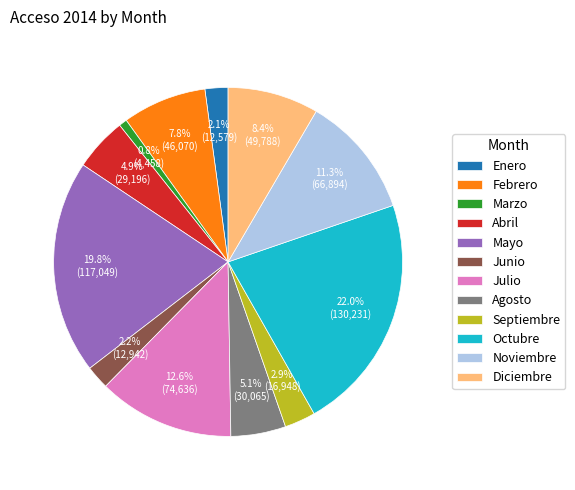

Is there a majority slice in this chart?

No